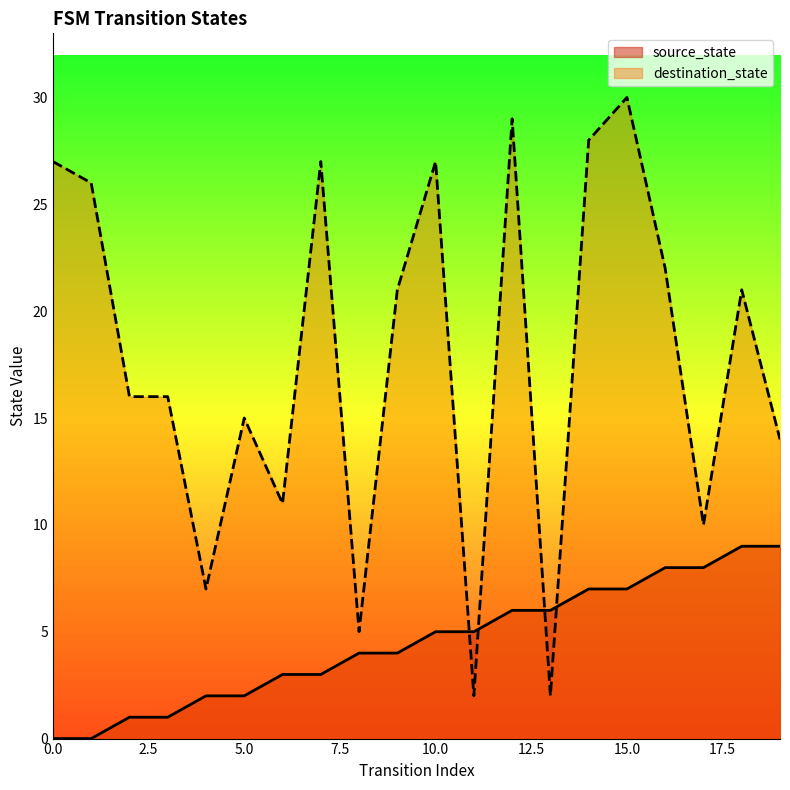

Which series has the largest total across all categories?

destination_state